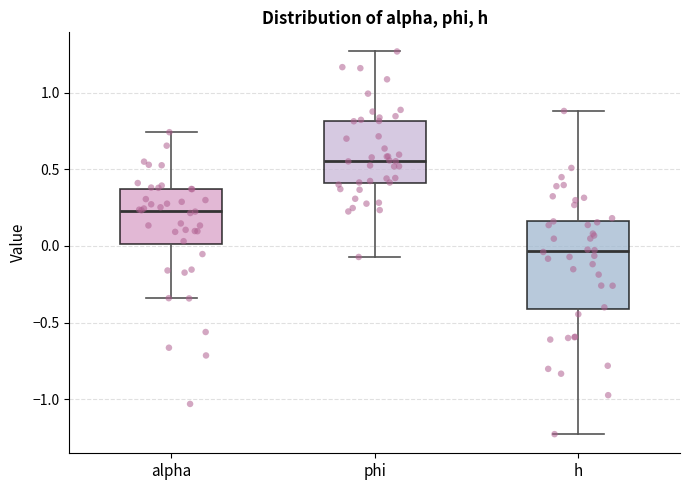

Which box's median line is the lowest?

h